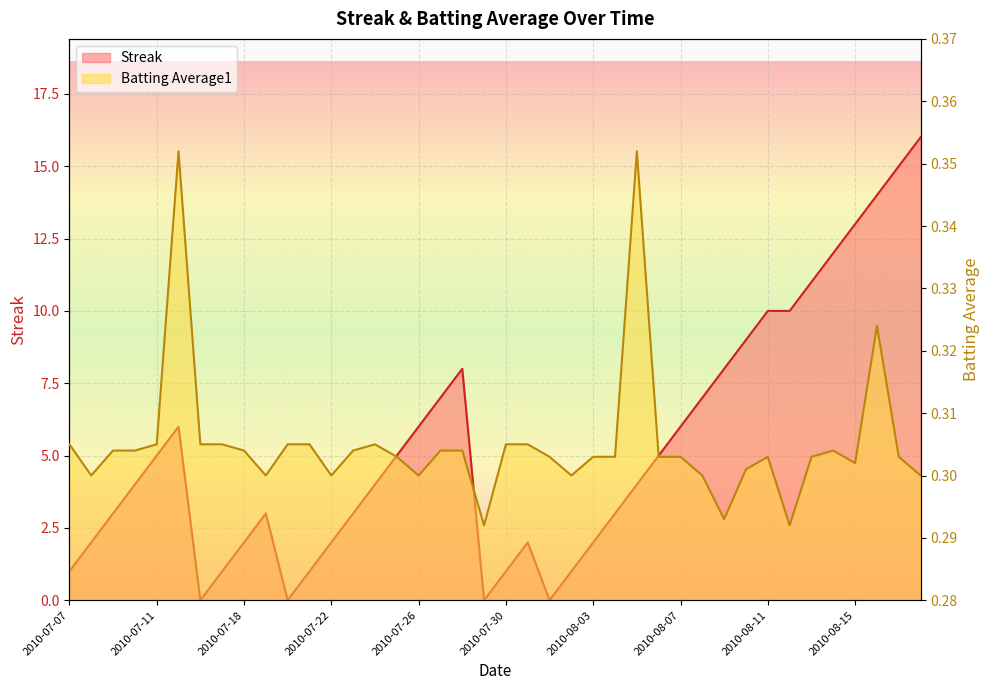

Reading left to right, extract all data points from this chart.

Streak: 2010-07-07=1.0	2010-07-08=2.0	2010-07-09=3.0	2010-07-10=4.0	2010-07-11=5.0	2010-07-15=6.0	2010-07-16=0.0	2010-07-17=1.0	2010-07-18=2.0	2010-07-19=3.0	2010-07-20=0.0	2010-07-21=1.0	2010-07-22=2.0	2010-07-23=3.0	2010-07-24=4.0	2010-07-25=5.0	2010-07-26=6.0	2010-07-27=7.0	2010-07-28=8.0	2010-07-29=0.0	2010-07-30=1.0	2010-07-31=2.0	2010-08-01=0.0	2010-08-02=1.0	2010-08-03=2.0	2010-08-04=3.0	2010-08-05=4.0	2010-08-06=5.0	2010-08-07=6.0	2010-08-08=7.0	2010-08-09=8.0	2010-08-10=9.0	2010-08-11=10.0	2010-08-12=10.0	2010-08-13=11.0	2010-08-14=12.0	2010-08-15=13.0	2010-08-16=14.0	2010-08-17=15.0	2010-08-18=16.0
Batting Average1: 2010-07-07=0.3	2010-07-08=0.3	2010-07-09=0.3	2010-07-10=0.3	2010-07-11=0.3	2010-07-15=0.4	2010-07-16=0.3	2010-07-17=0.3	2010-07-18=0.3	2010-07-19=0.3	2010-07-20=0.3	2010-07-21=0.3	2010-07-22=0.3	2010-07-23=0.3	2010-07-24=0.3	2010-07-25=0.3	2010-07-26=0.3	2010-07-27=0.3	2010-07-28=0.3	2010-07-29=0.3	2010-07-30=0.3	2010-07-31=0.3	2010-08-01=0.3	2010-08-02=0.3	2010-08-03=0.3	2010-08-04=0.3	2010-08-05=0.4	2010-08-06=0.3	2010-08-07=0.3	2010-08-08=0.3	2010-08-09=0.3	2010-08-10=0.3	2010-08-11=0.3	2010-08-12=0.3	2010-08-13=0.3	2010-08-14=0.3	2010-08-15=0.3	2010-08-16=0.3	2010-08-17=0.3	2010-08-18=0.3